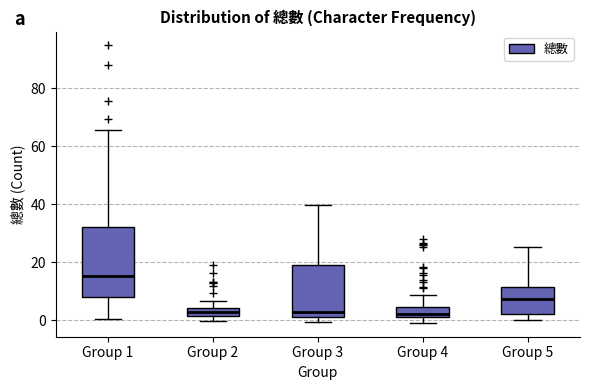

Where is the upper edge of the box for Group 2 on the y-axis? The values are not printed on the chart, so give them approximately, as read against the axis.

4